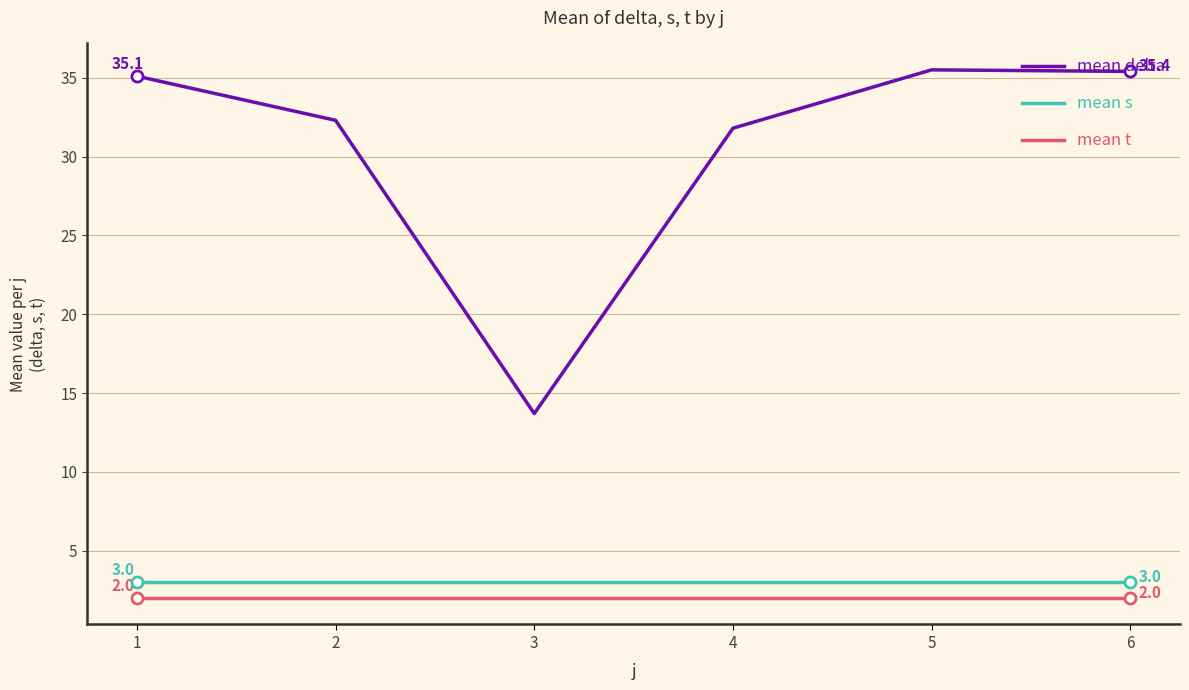

What is the difference between the highest and lowest values at 3?

11.7